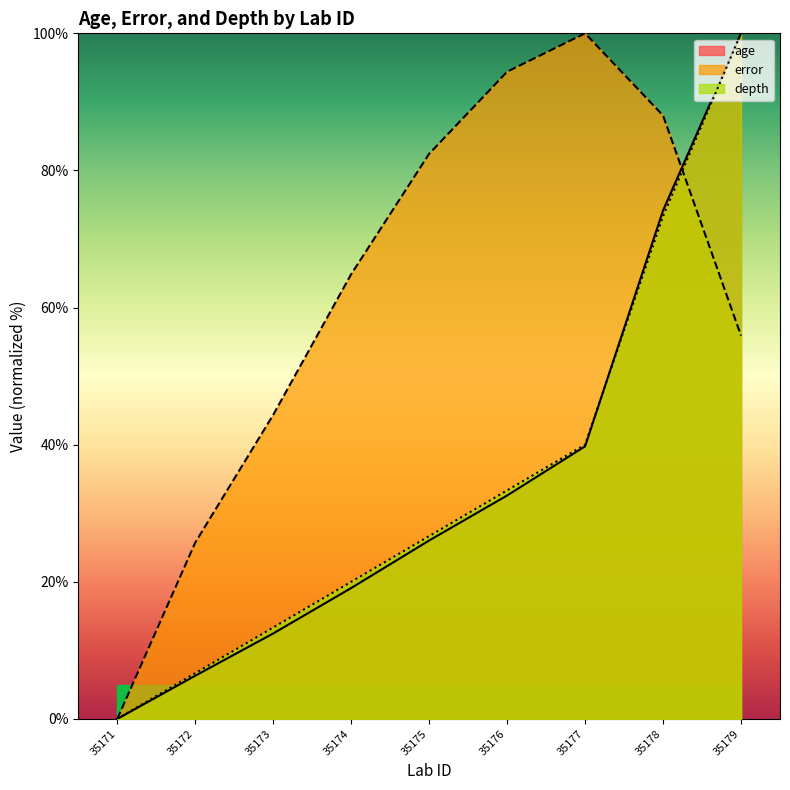

At which label does age reach its peak?

35179